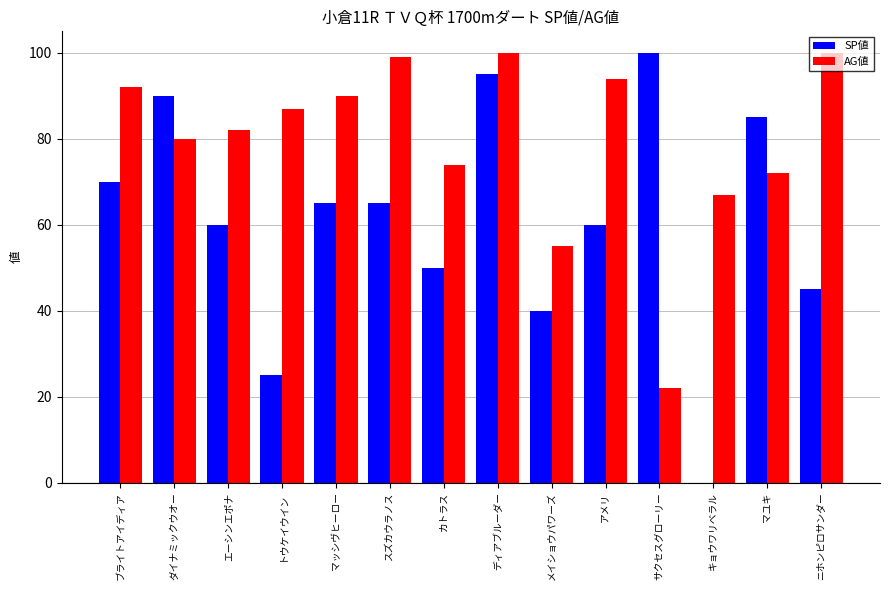

What is the average value of the SP値 series?

61